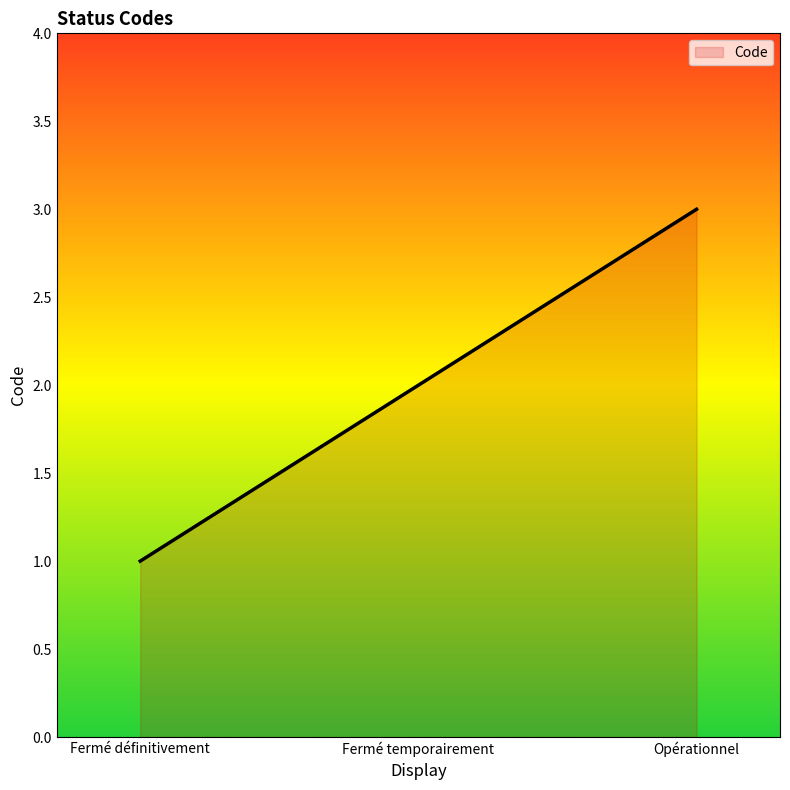

At which label is the value closest to 2?

Fermé temporairement